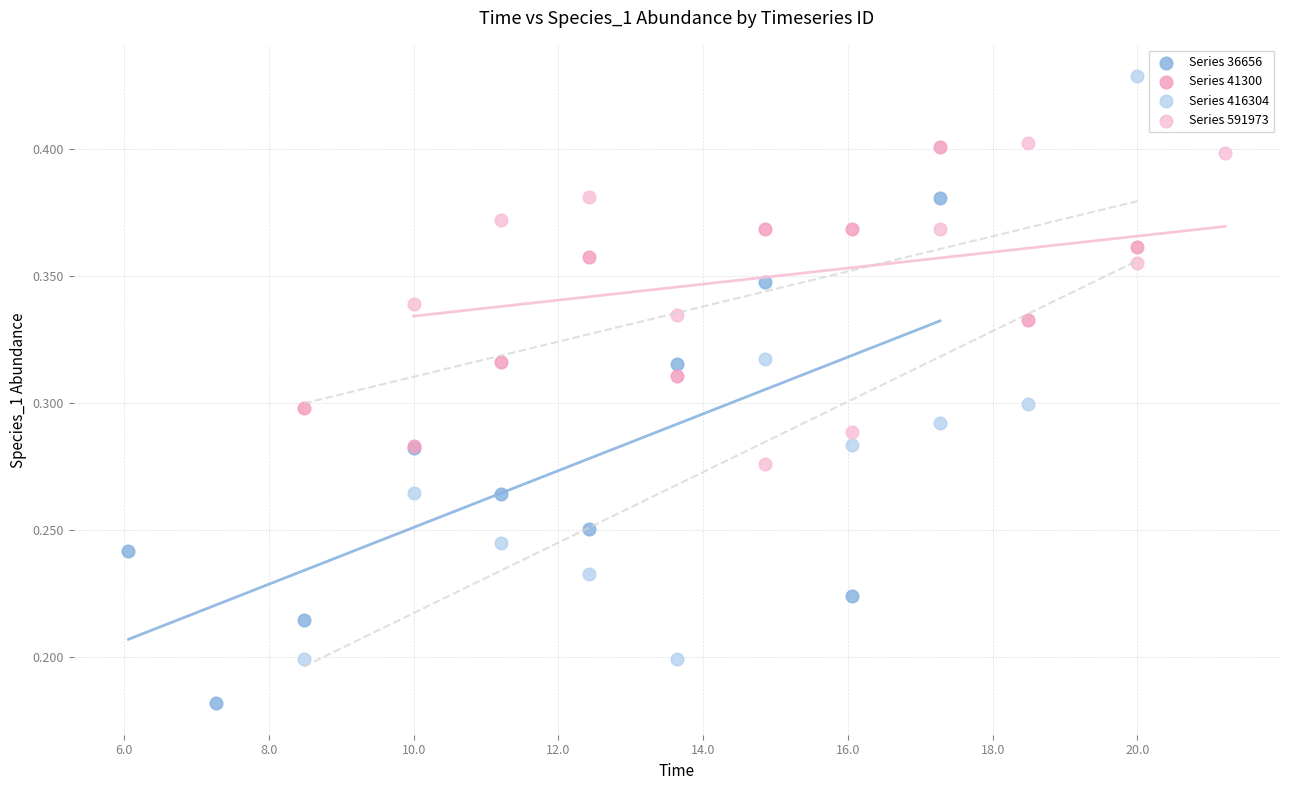

What are all the series names shown in the legend?

Series 36656, Series 41300, Series 416304, Series 591973